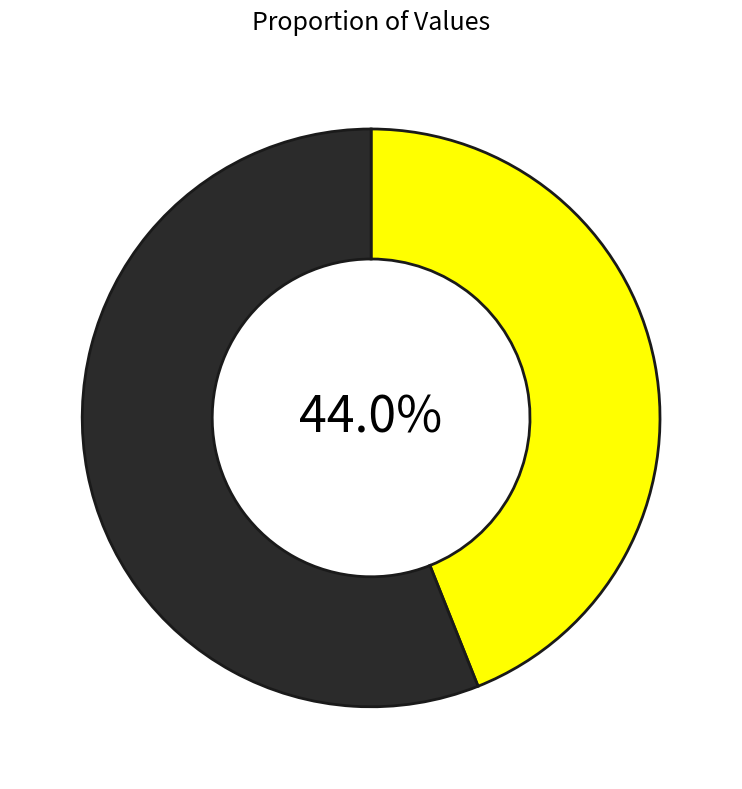

Is there a majority slice in this chart?

Yes